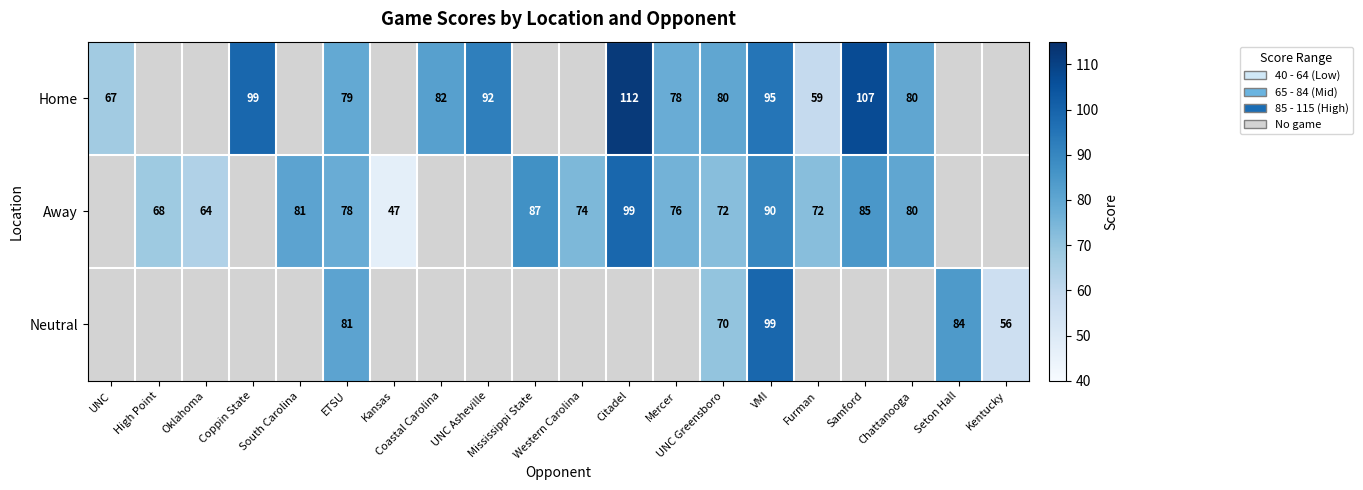

True or false: Neutral has a value of 56.0 at Kentucky.

True